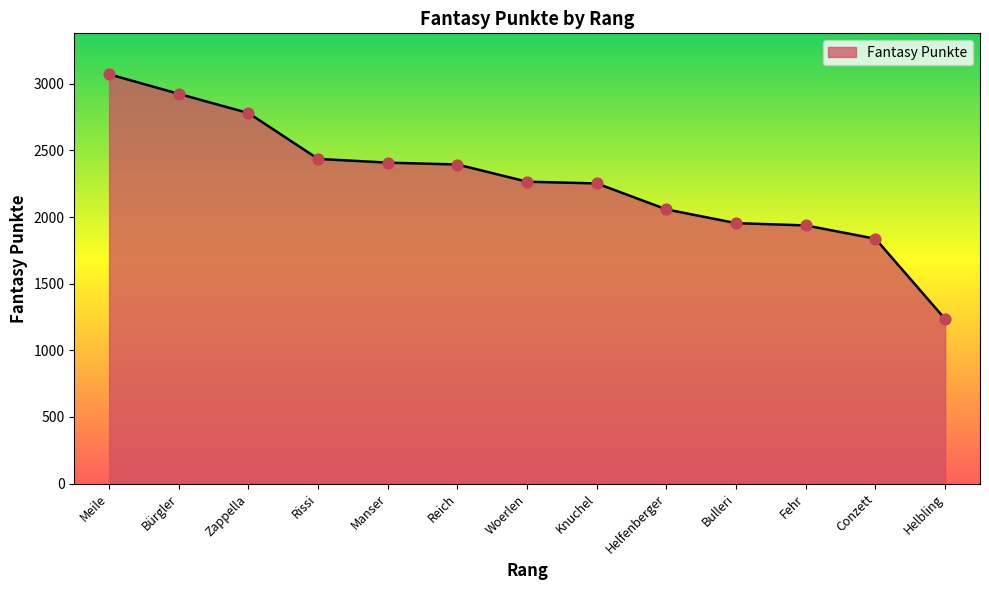

Between Helfenberger and Conzett, which is larger?

Helfenberger